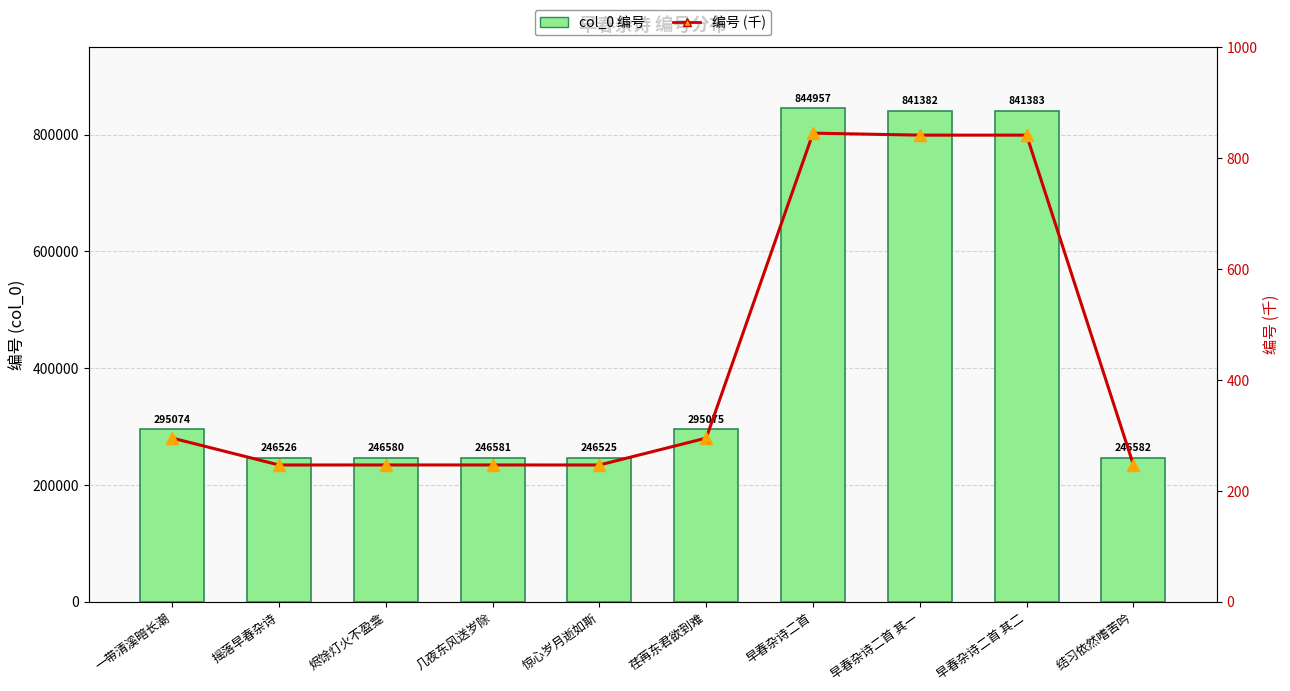

Is it true that col_0 编号 equals 308843.0 at 早春杂诗二首 其二?

False